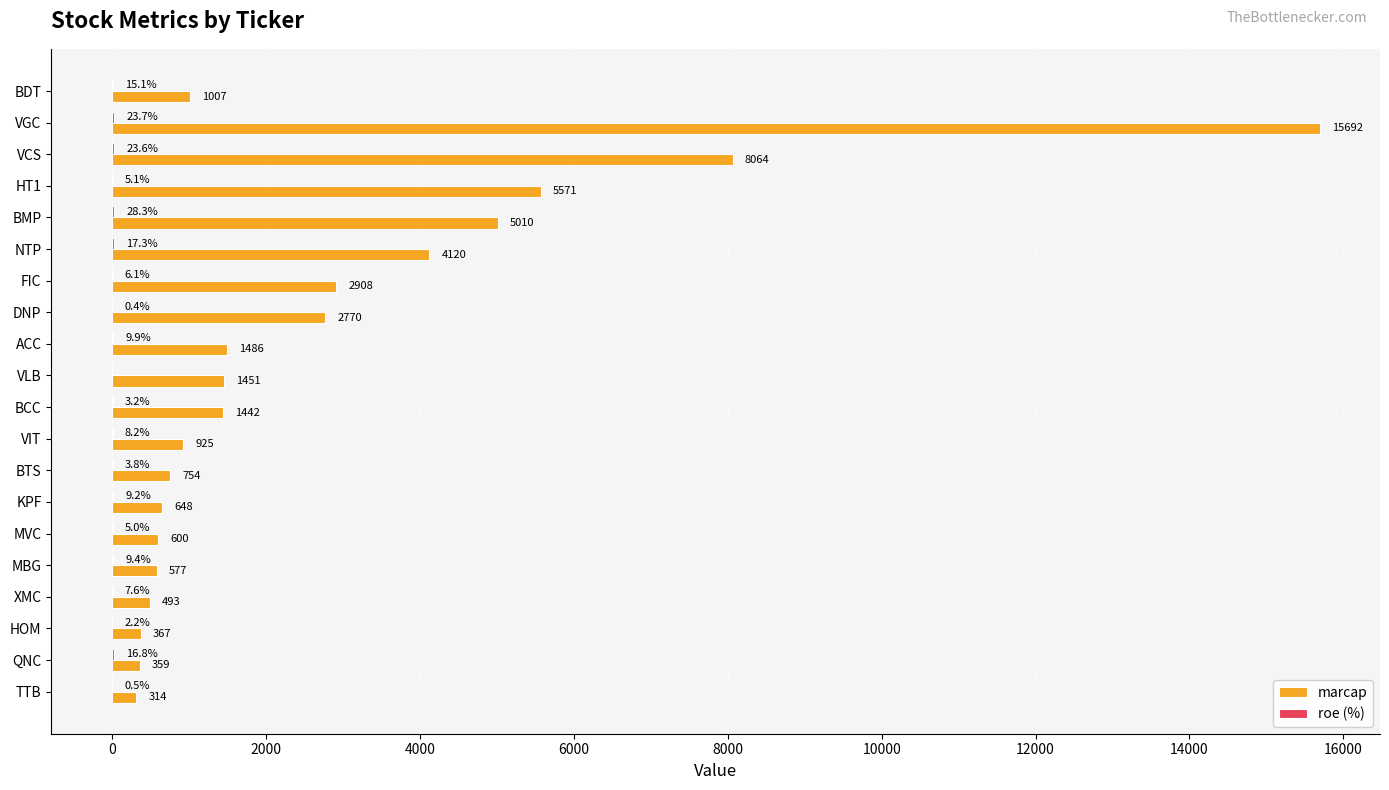

How many distinct data groups are displayed?

2